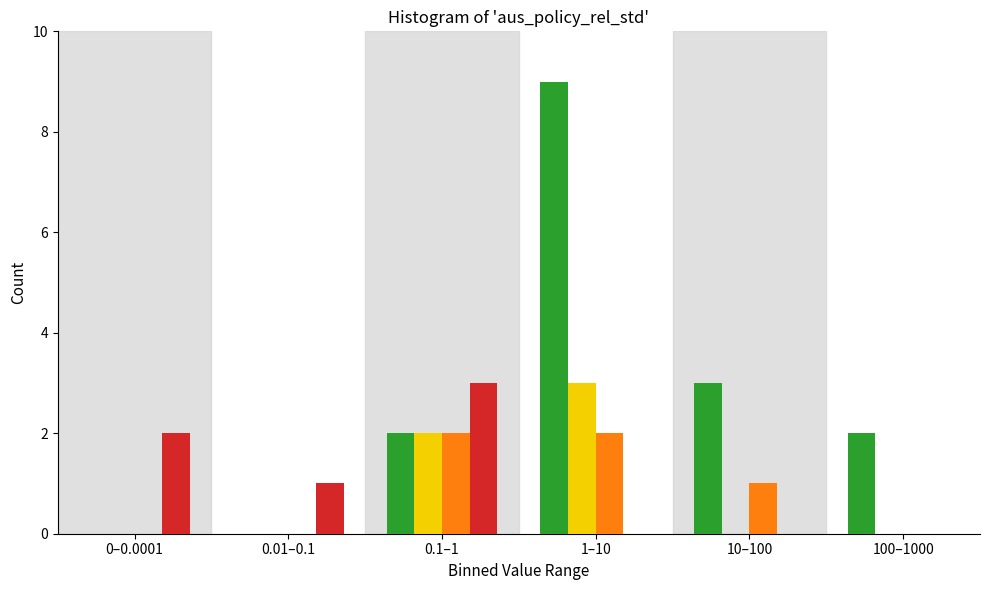

At which category is the sum across all series the highest?

1–10